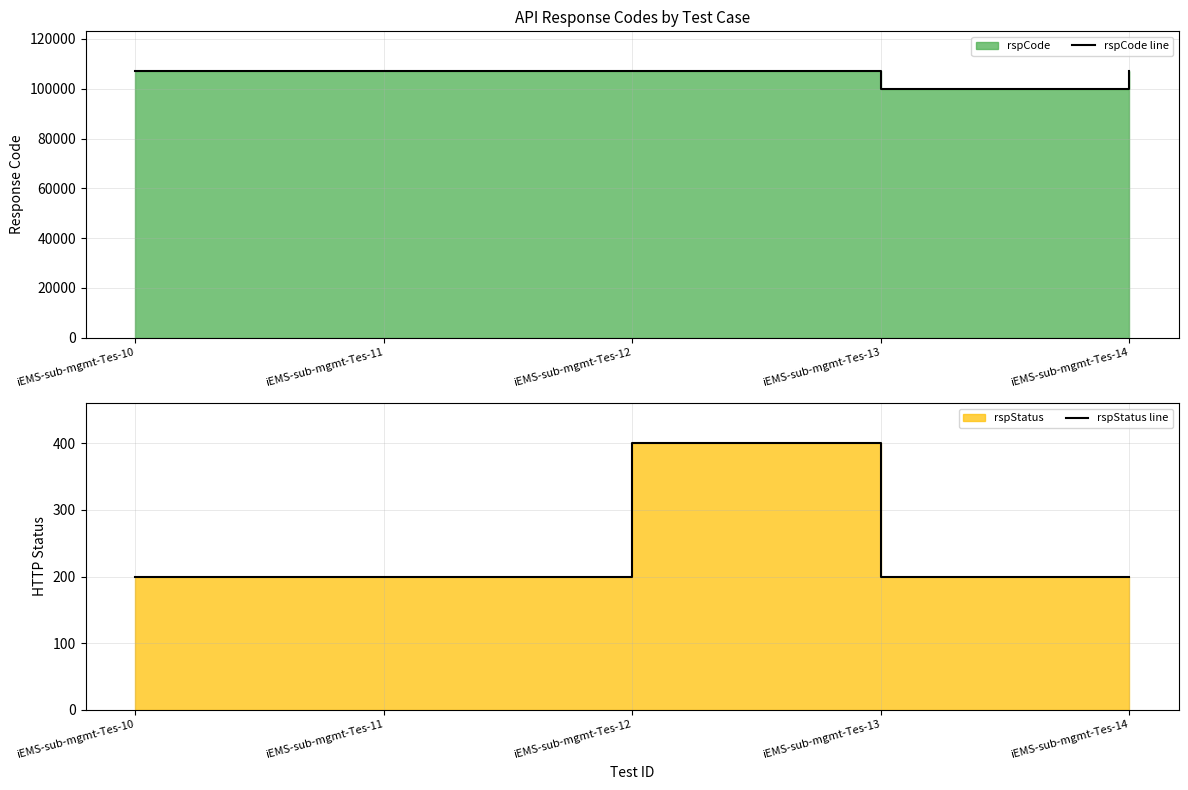

Which category has the highest value in the rspStatus line series?

iEMS-sub-mgmt-Tes-12